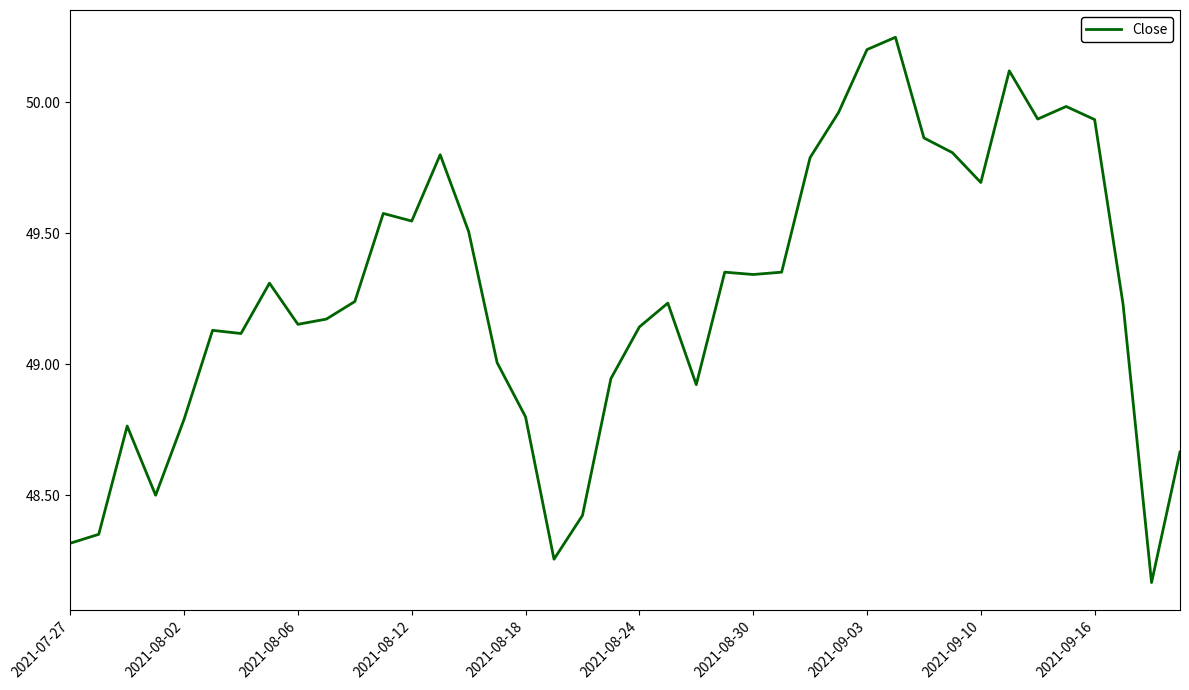

What is the difference between the maximum and minimum values?

2.1